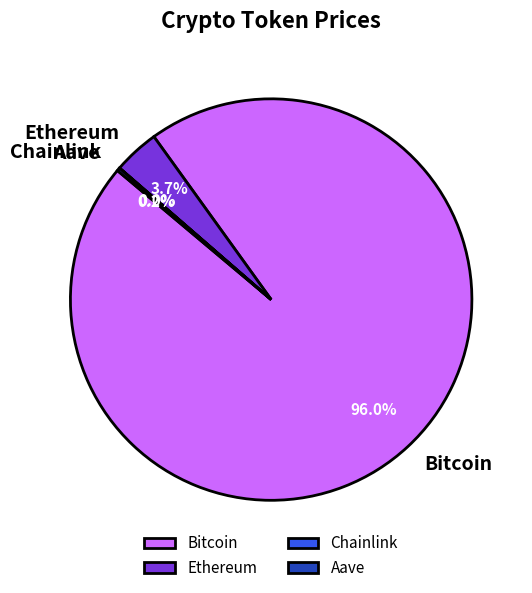

Is it true that Ethereum is 4% of the pie?

True